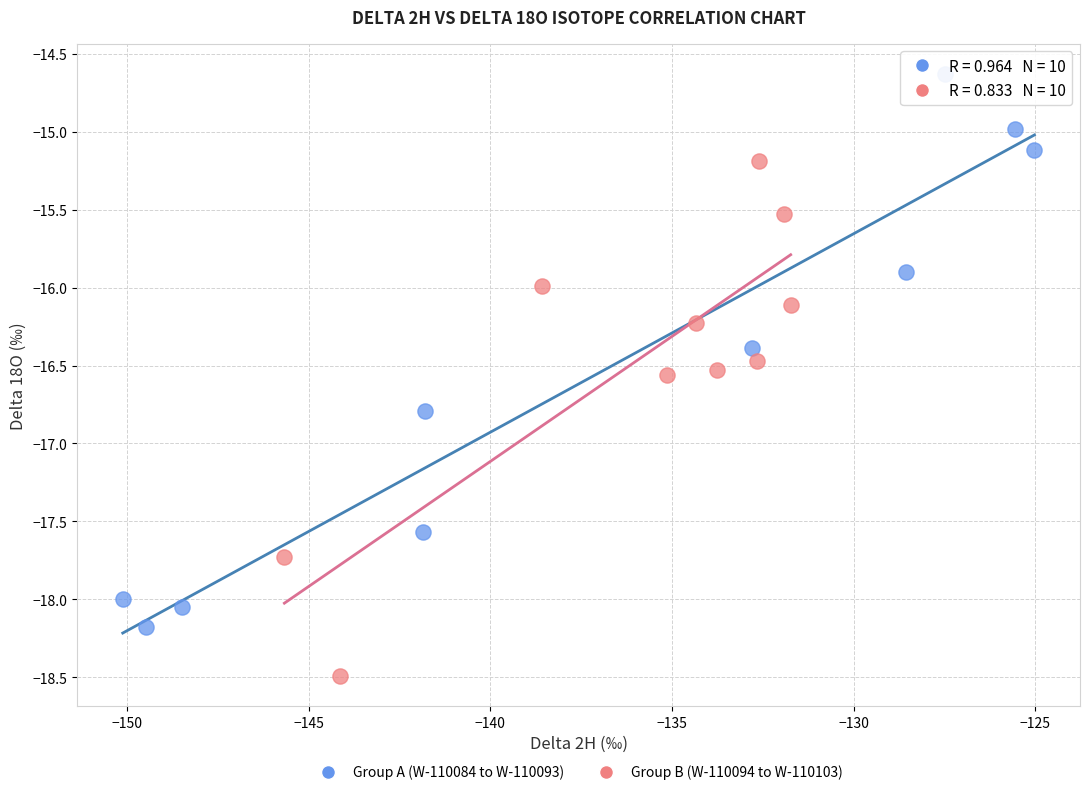

Which series reaches the maximum Y coordinate?

Group A (W-110084 to W-110093)